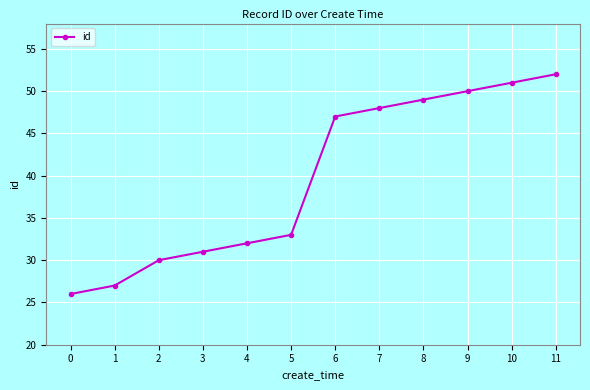

List the labels in order of value, smallest first.

0, 1, 2, 3, 4, 5, 6, 7, 8, 9, 10, 11